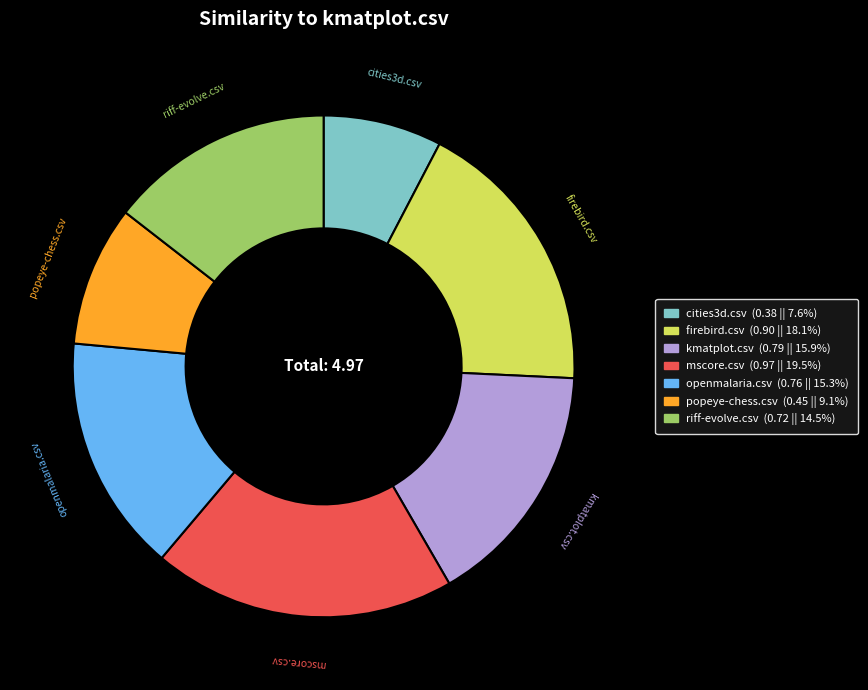

Is there any slice that represents more than half of the pie?

No